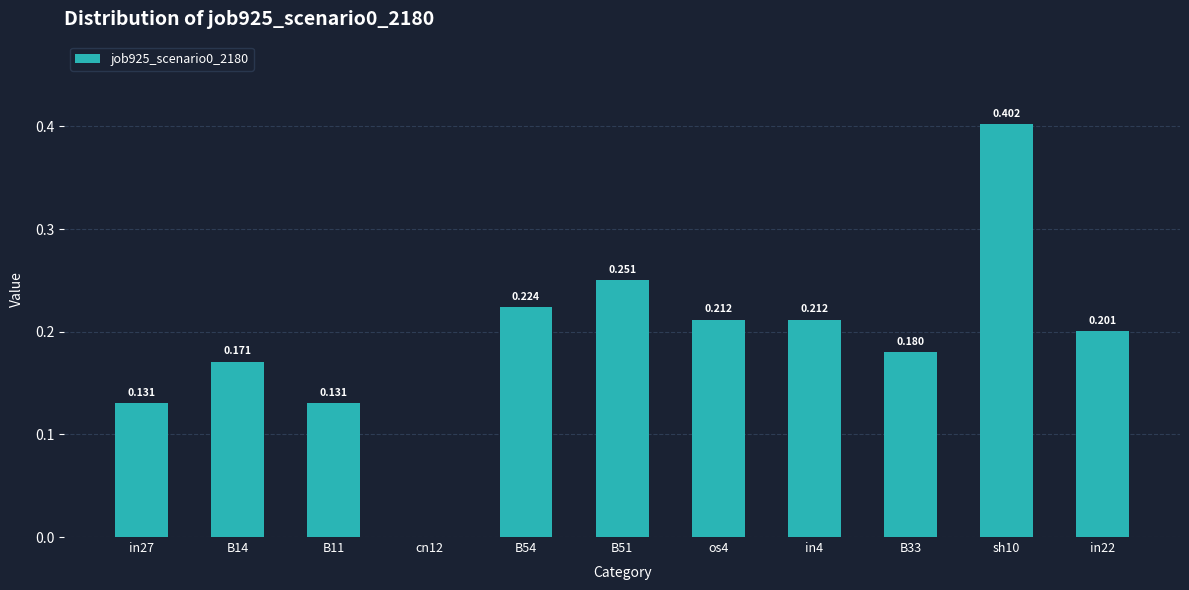

What is the difference between the values at sh10 and B51?

0.2